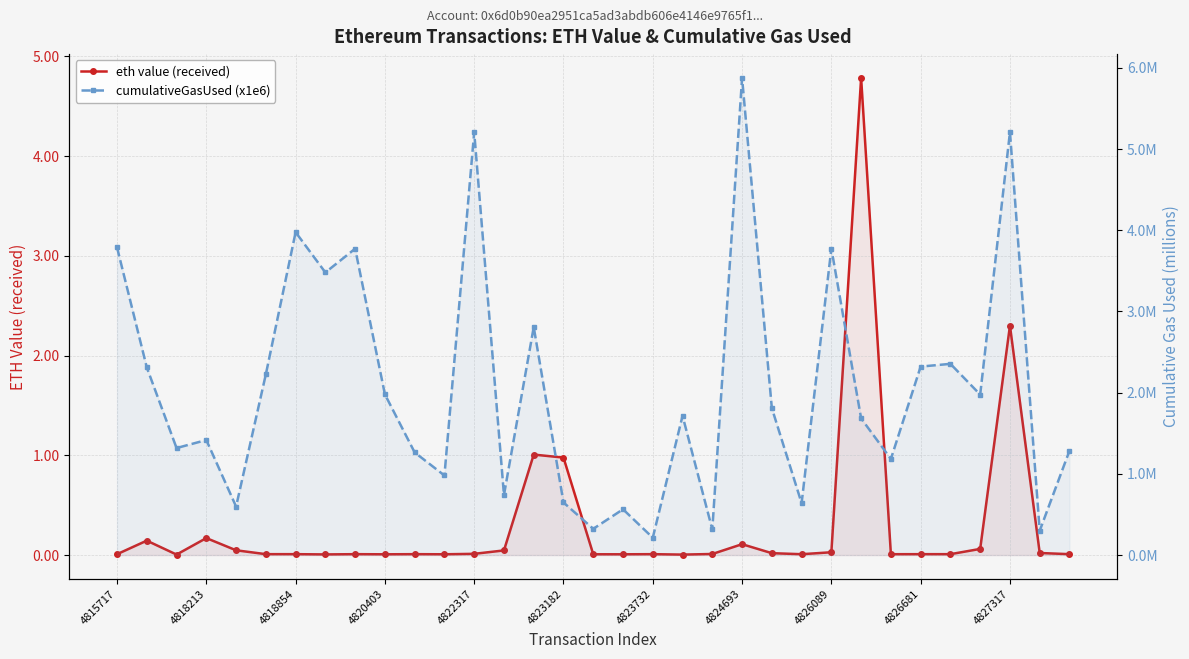

At 4823182, list the series in order from smallest to largest.

cumulativeGasUsed (x1e6), eth value (received)